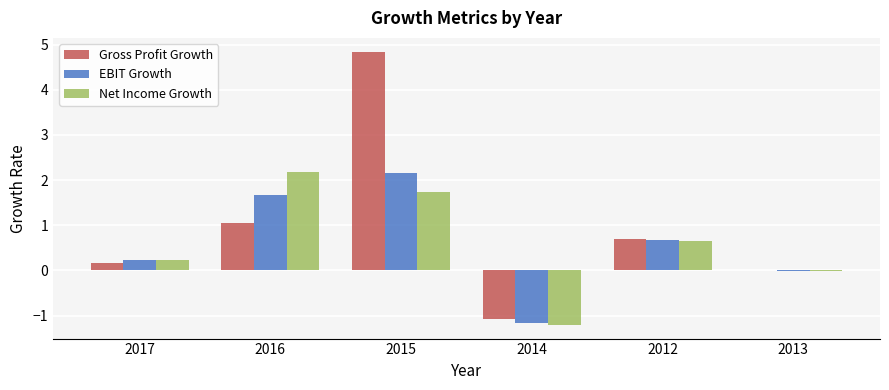

How many distinct data groups are displayed?

3